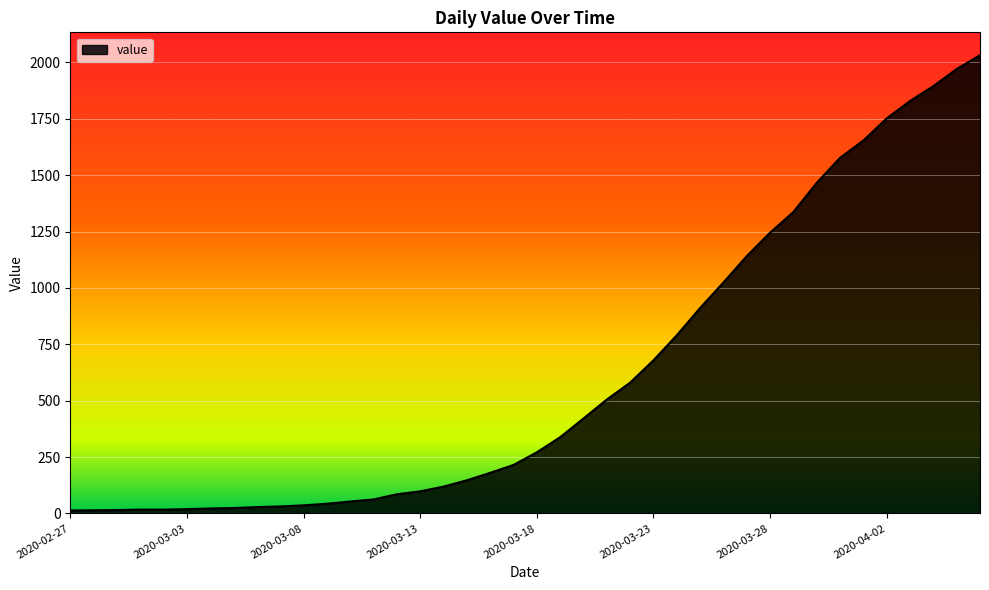

What is the difference between the maximum and minimum values?

2019